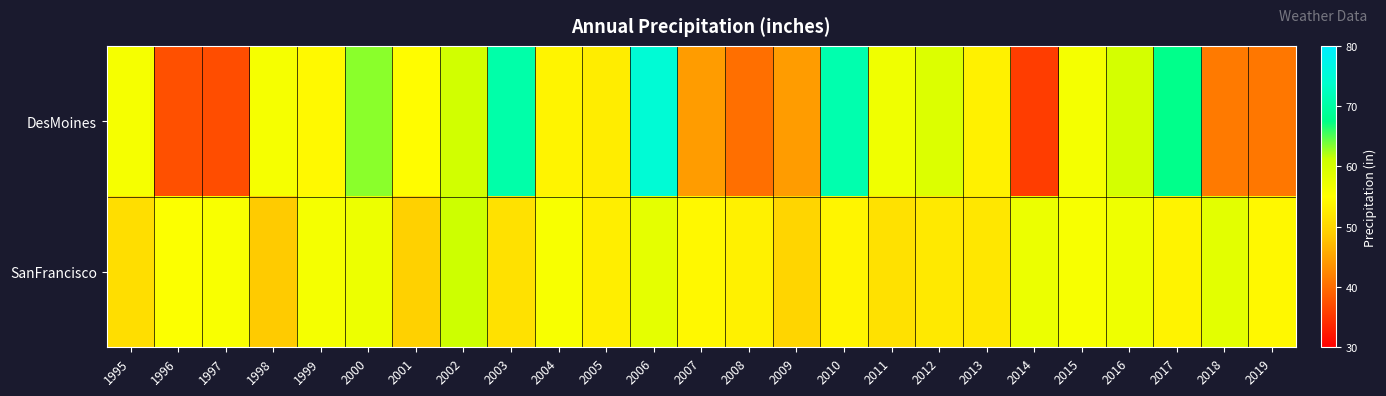

Between 2009 and 2010, which is larger?

2010